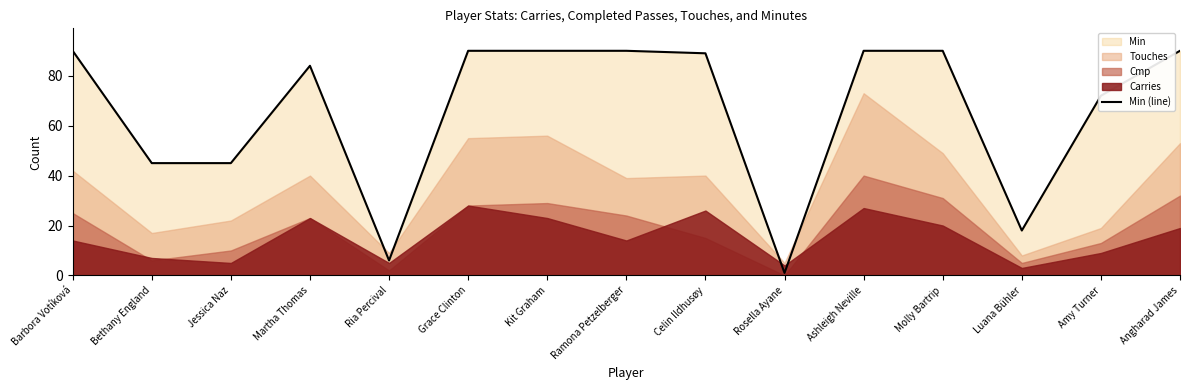

Reading left to right, what are all the values shown in this chart?

90	45	45	84	6	90	90	90	89	1	90	90	18	72	90